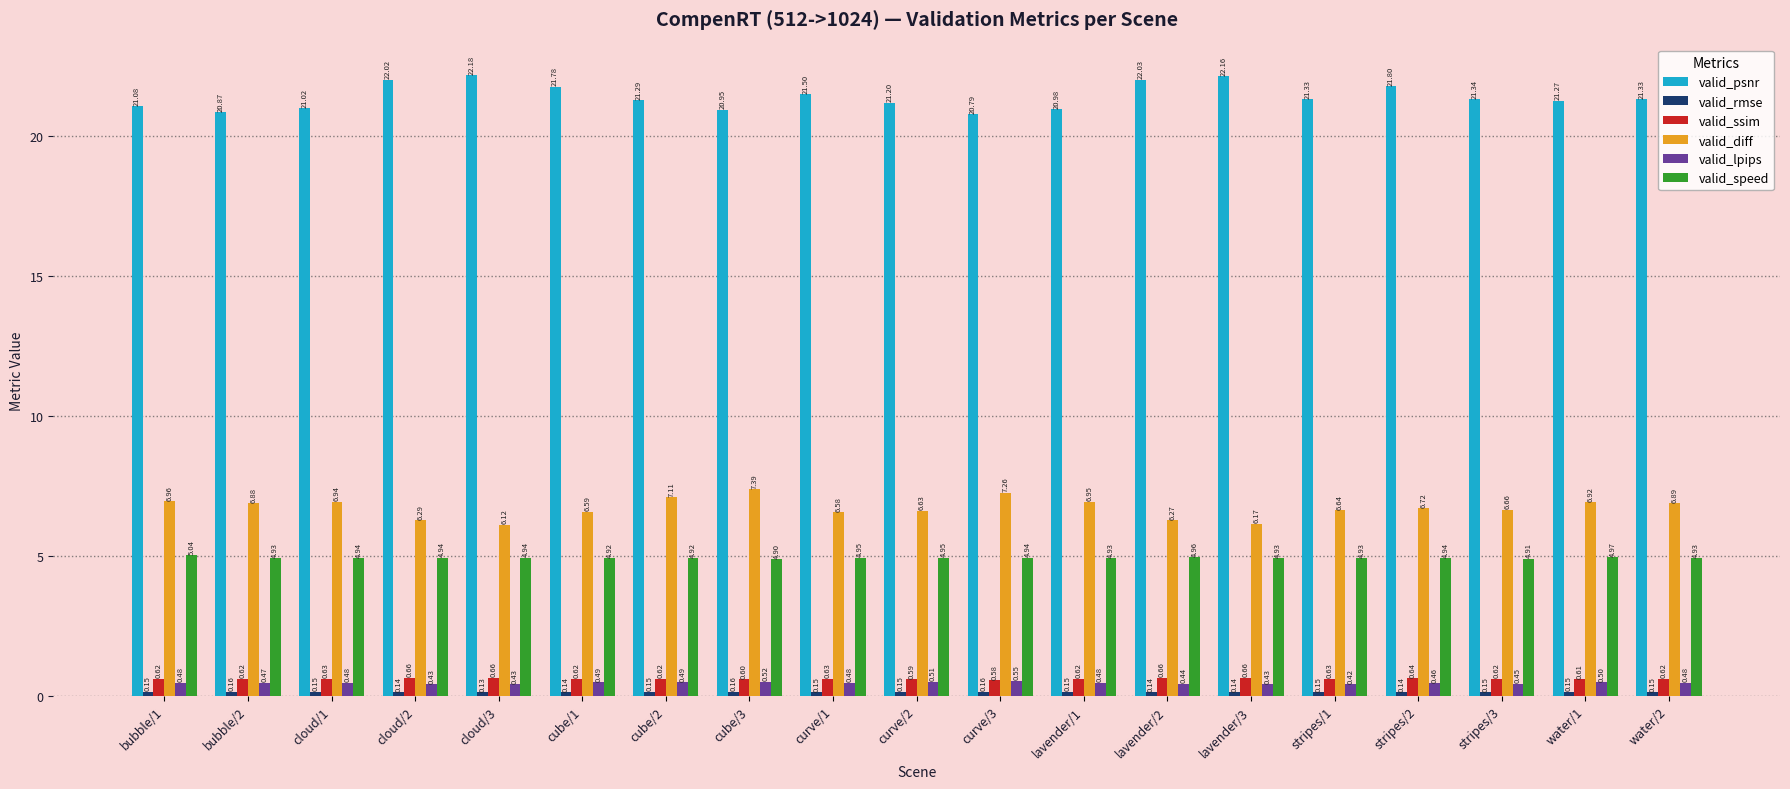

List the labels in order of valid_diff value, smallest first.

cloud/3, lavender/3, lavender/2, cloud/2, curve/1, cube/1, curve/2, stripes/1, stripes/3, stripes/2, bubble/2, water/2, water/1, cloud/1, lavender/1, bubble/1, cube/2, curve/3, cube/3